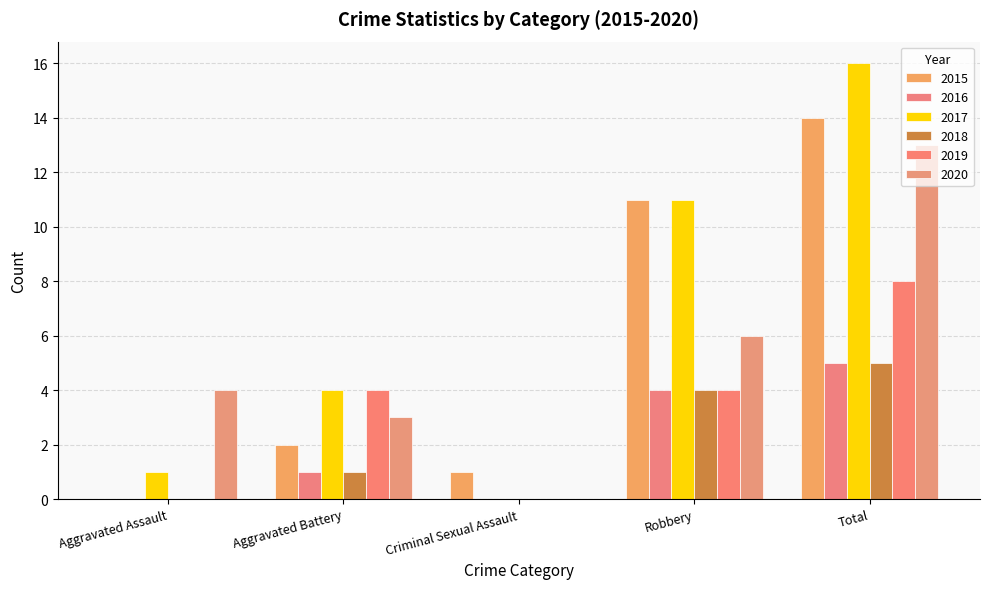

Which series changed the most between Criminal Sexual Assault and Robbery?

2017